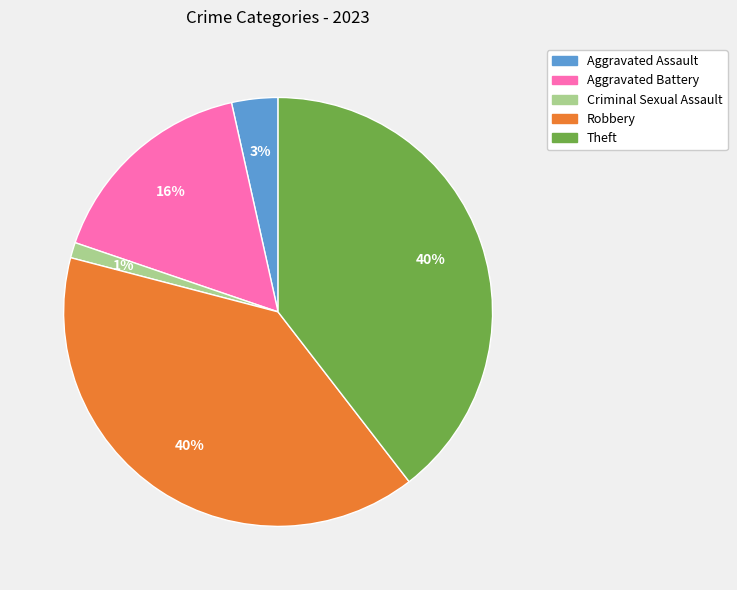

True or false: Criminal Sexual Assault accounts for 1% of the total.

True